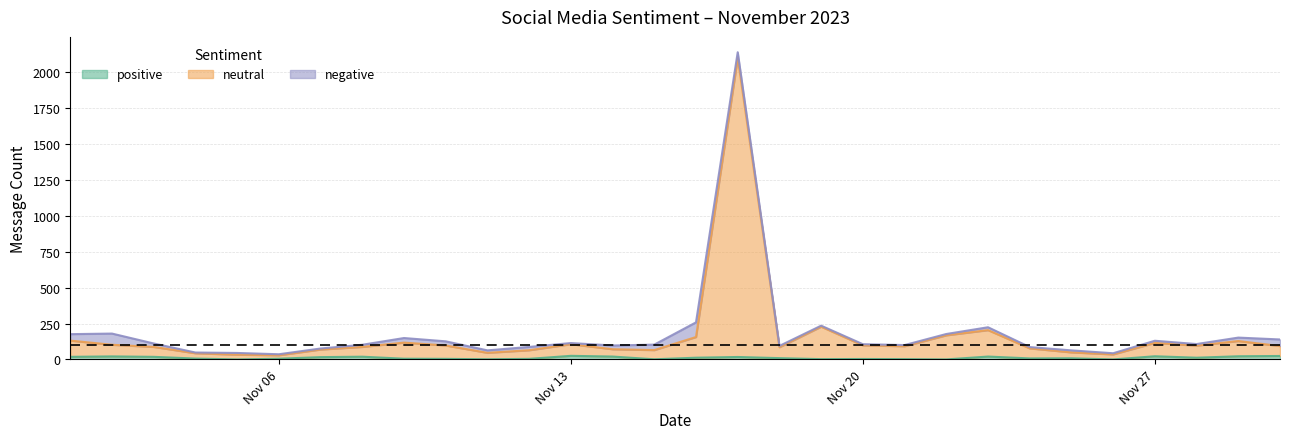

How many values in positive are above zero?

27